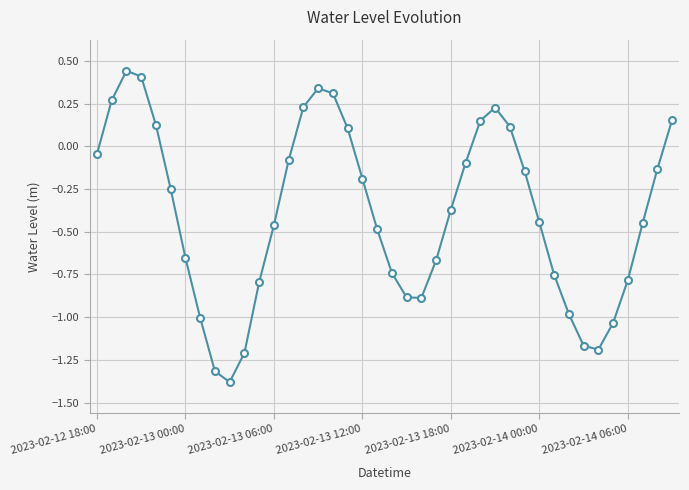

How many lines are shown in the chart?

1